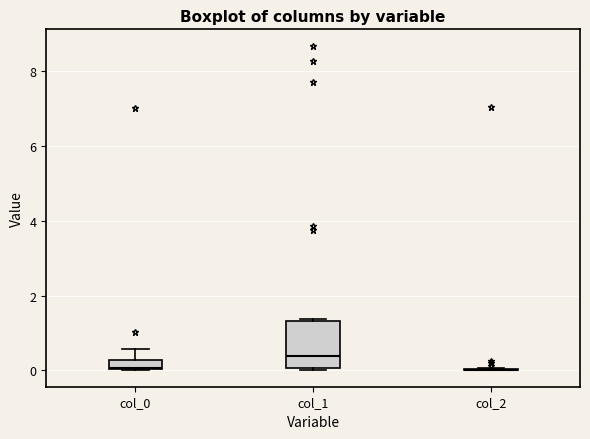

Which box is the tallest, from its lower edge to its upper edge?

col_1